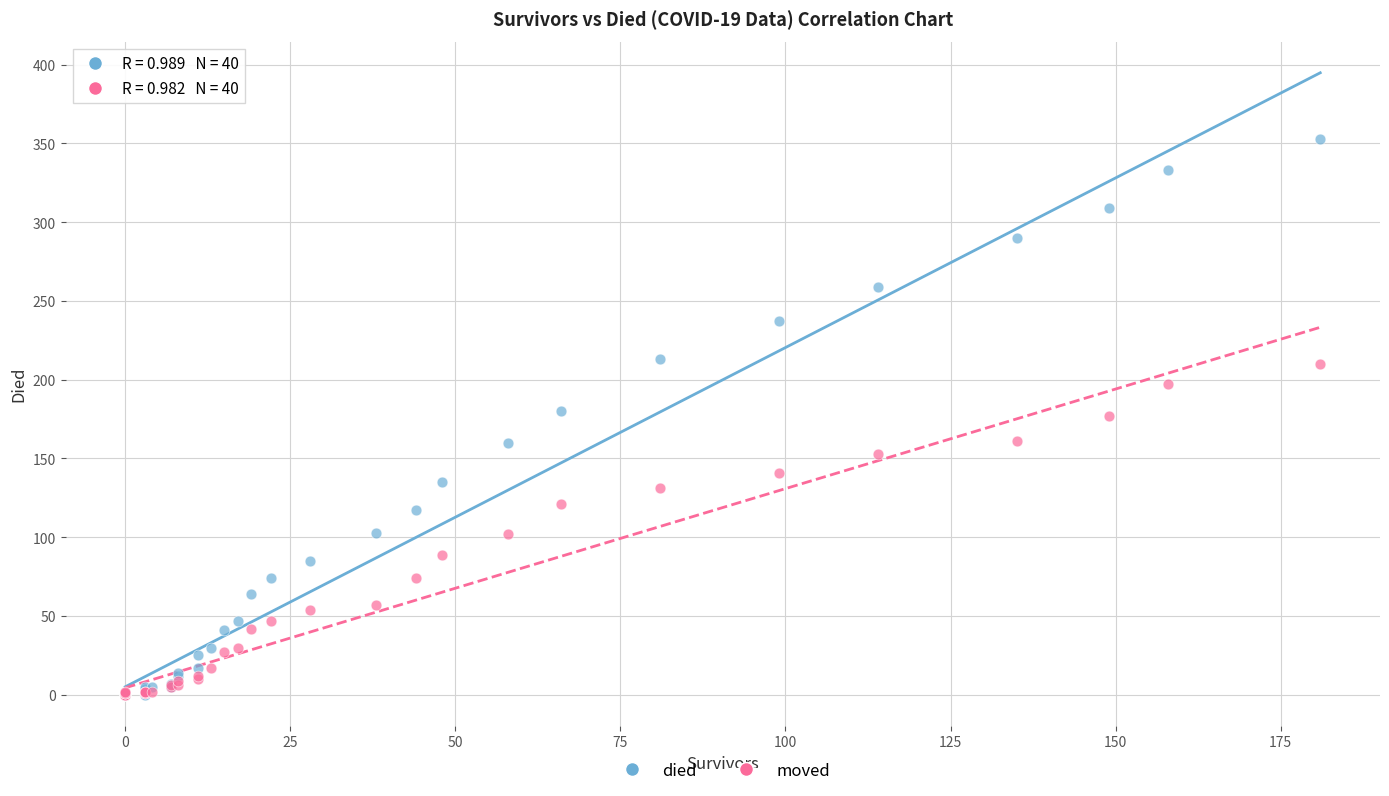

What are all the series names shown in the legend?

died, moved